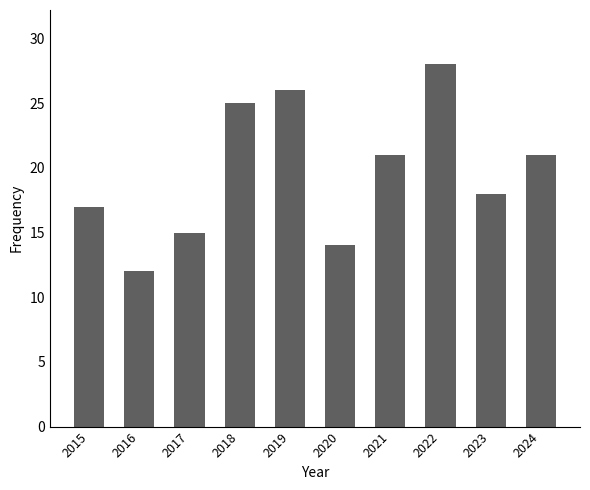

True or false: the data shows 26 at 2019.

True